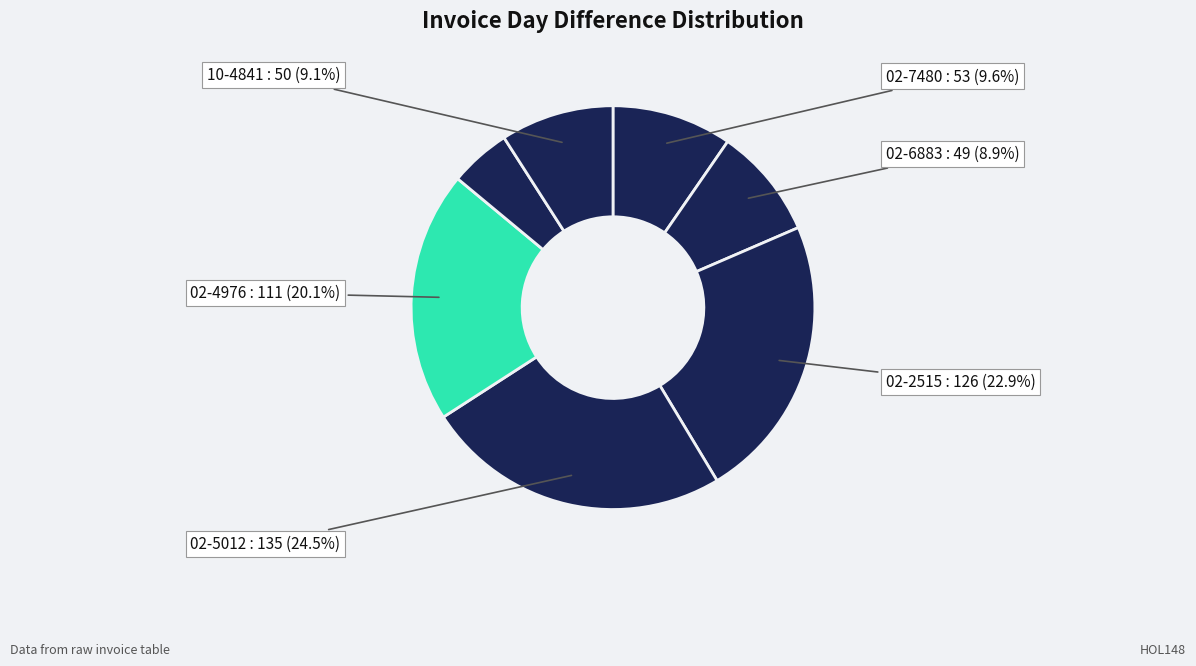

Does any single category account for the majority?

No